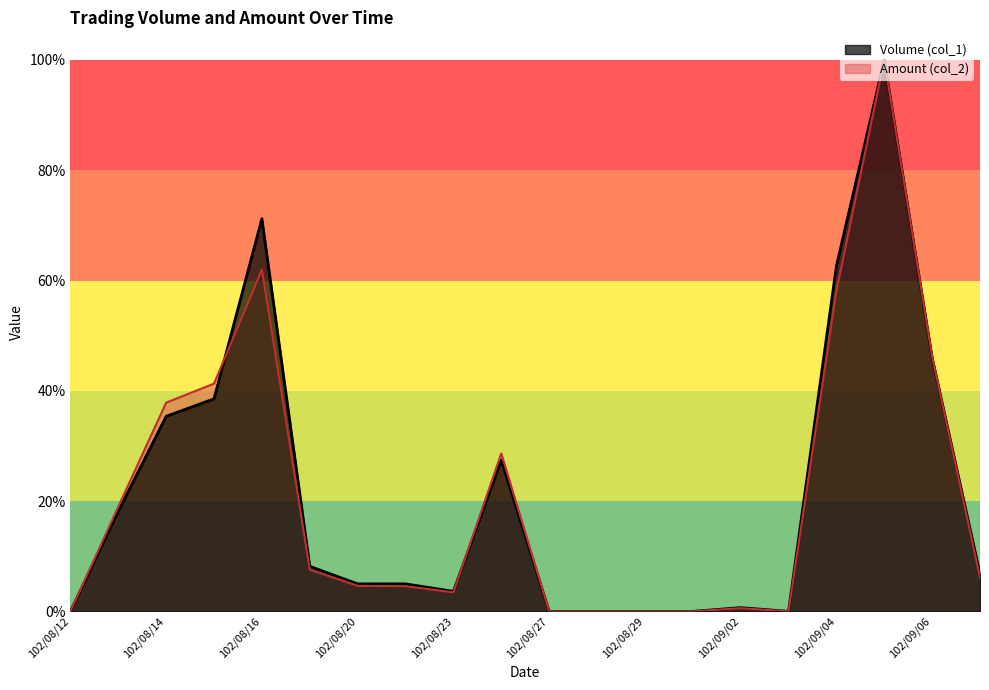

Is the value of Volume (col_1) at 102/08/16 greater than the value of Amount (col_2) at 102/08/28?

Yes